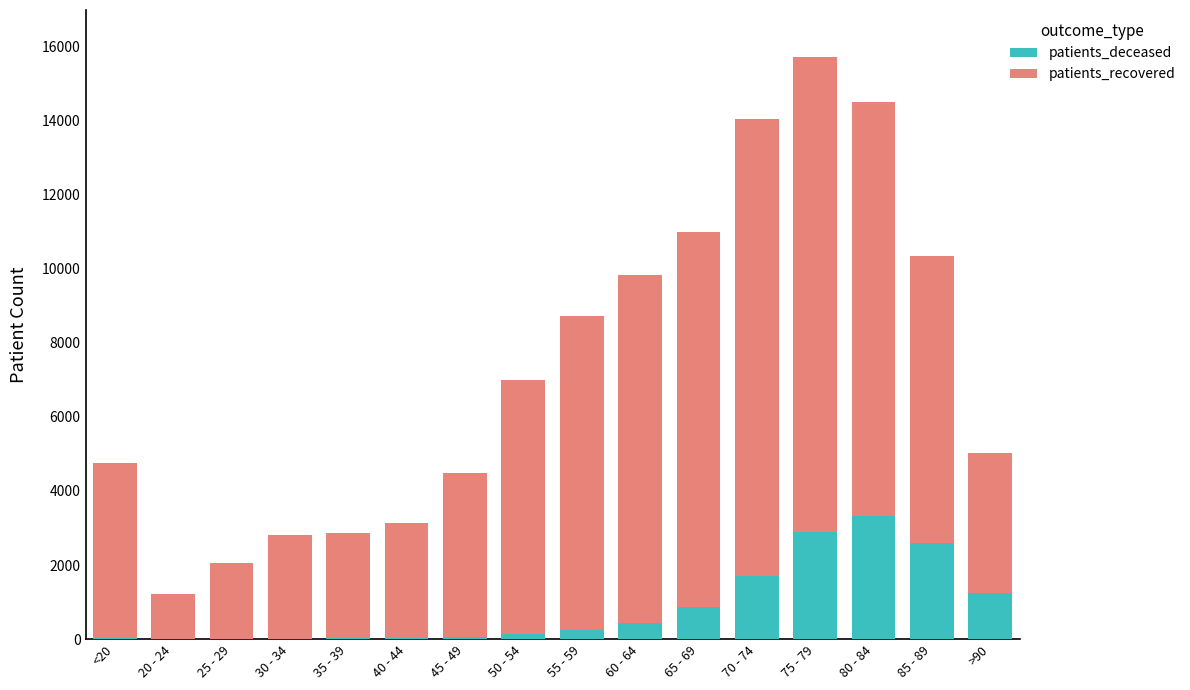

The value of patients_deceased at 80 - 84 is 4652. True or false?

False